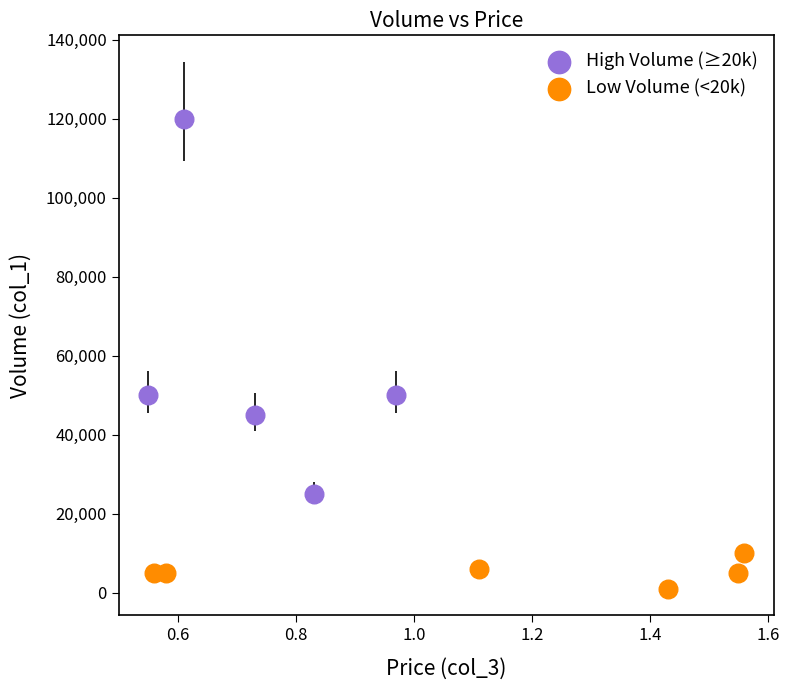

What are all the series names shown in the legend?

High Volume (≥20k), Low Volume (<20k)